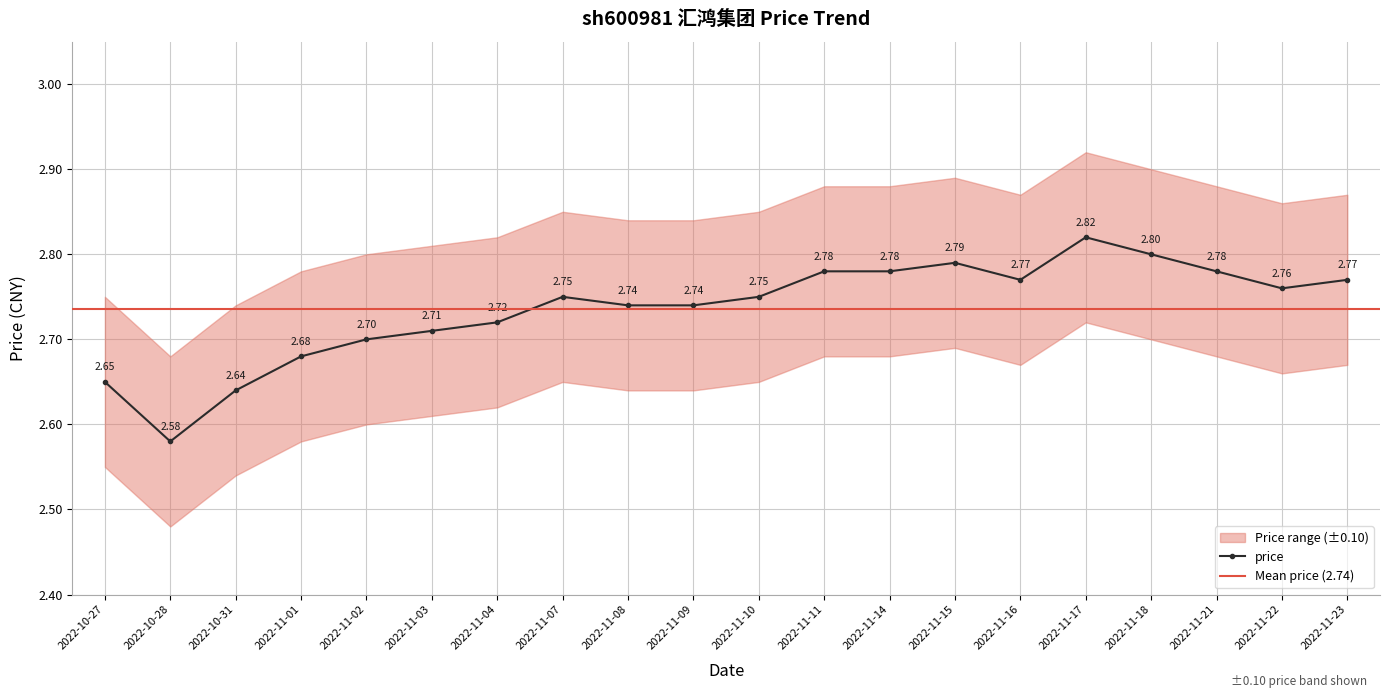

Is this an area chart (filled region under the line)?

No